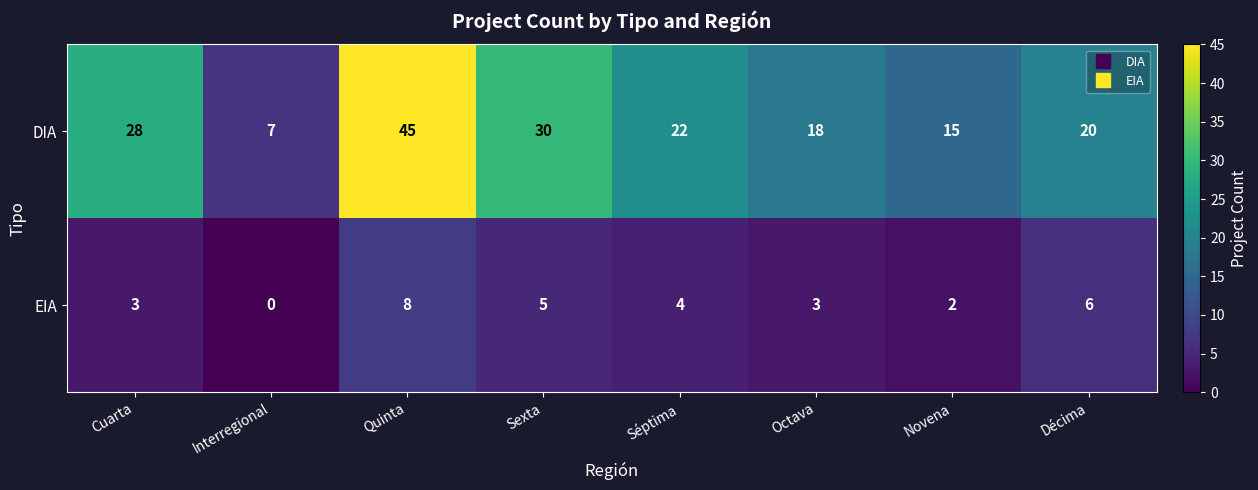

At which label does DIA first exceed 22?

Cuarta